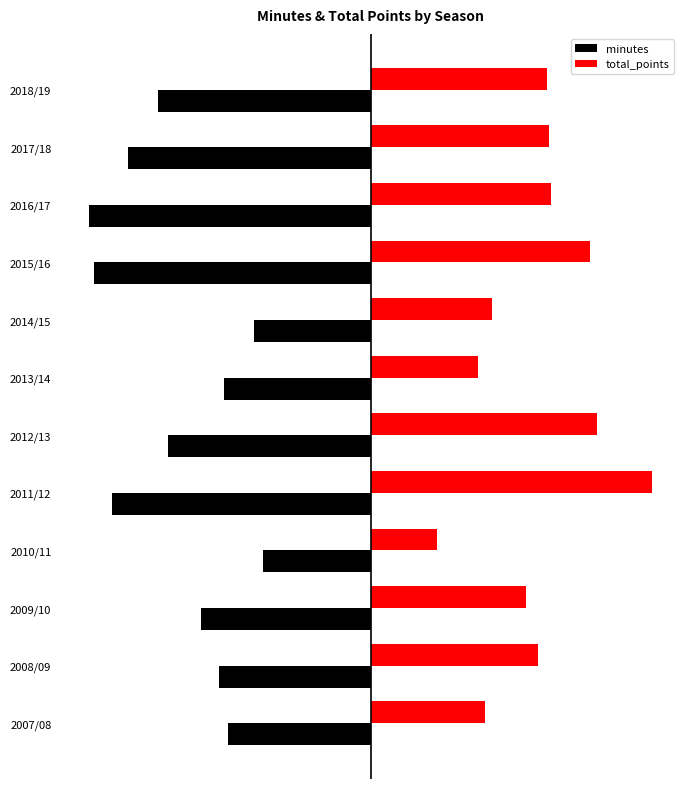

What is the maximum value for minutes?

-46.8